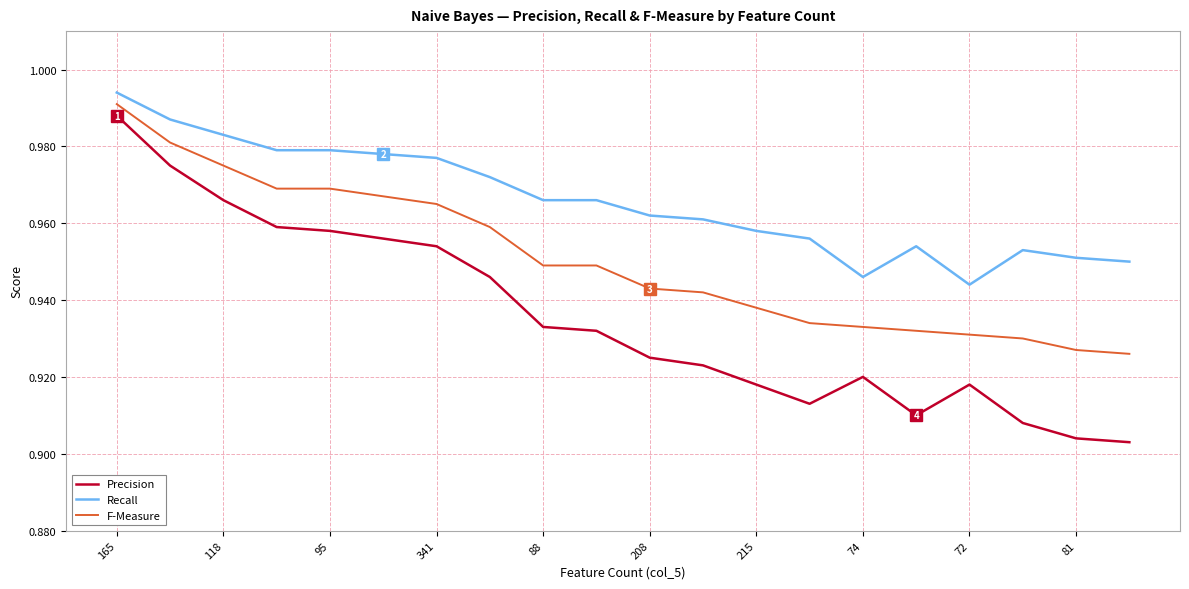

True or false: F-Measure and Precision cross at least once.

False